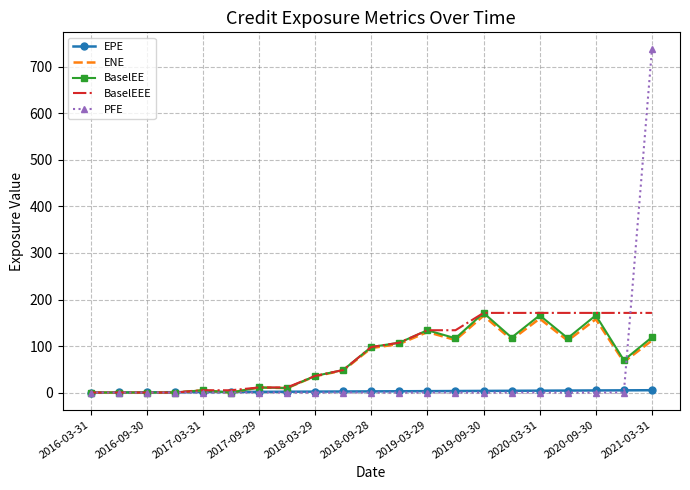

What is the maximum value for PFE?

737.5